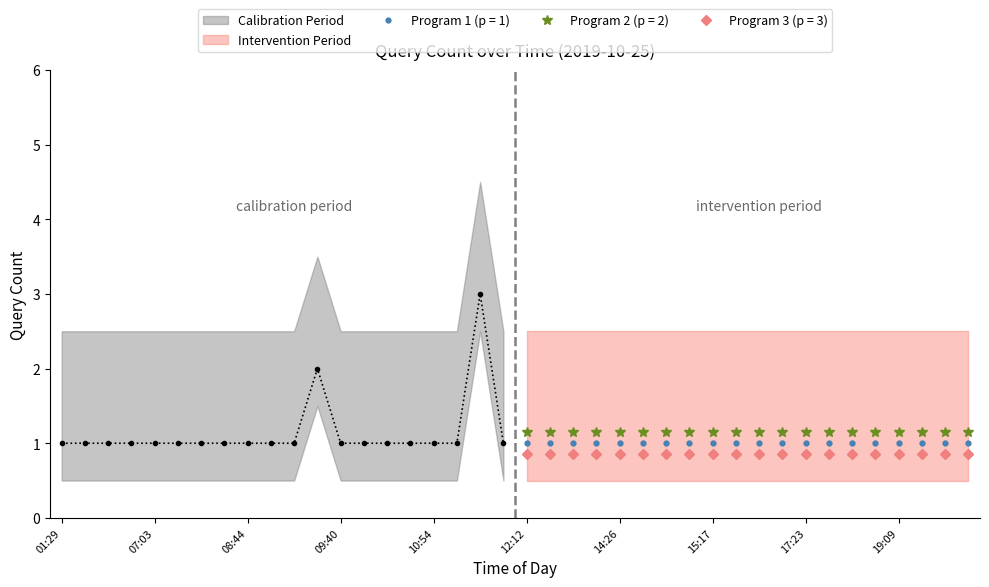

What is the sum of all values?

43